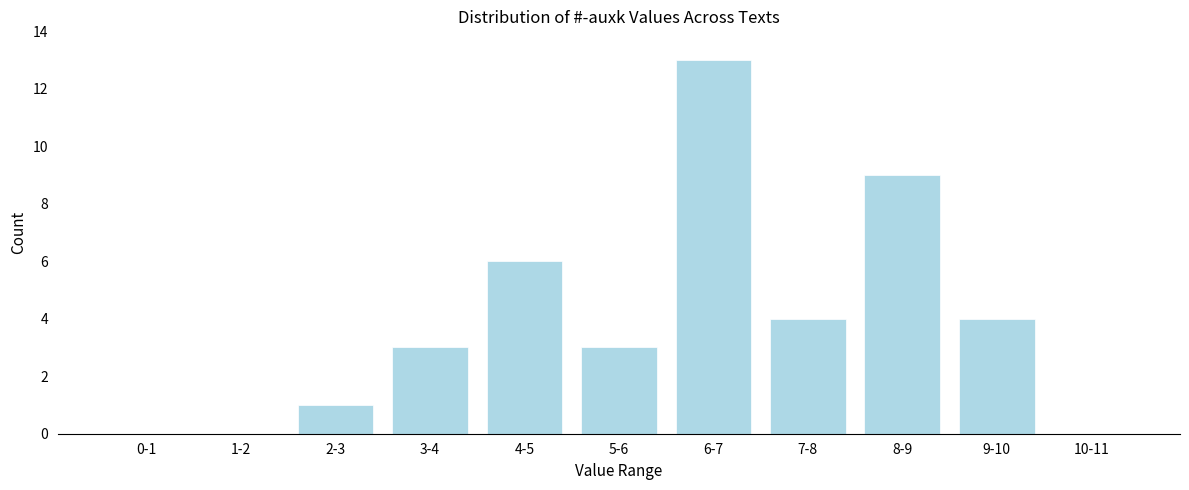

Reading left to right, extract all data points from this chart.

0-1=0	1-2=0	2-3=1	3-4=3	4-5=6	5-6=3	6-7=13	7-8=4	8-9=9	9-10=4	10-11=0